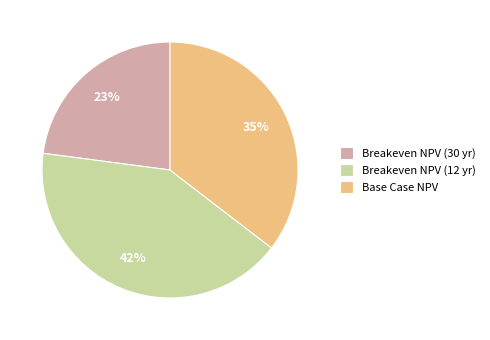

Which has a higher value, Breakeven NPV (12 yr) or Breakeven NPV (30 yr)?

Breakeven NPV (12 yr)